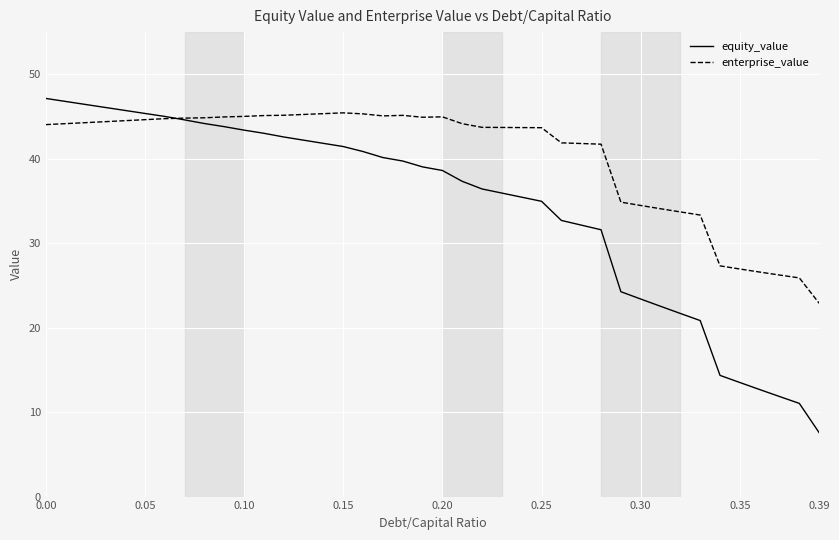

How many intersections are there between equity_value and enterprise_value?

1